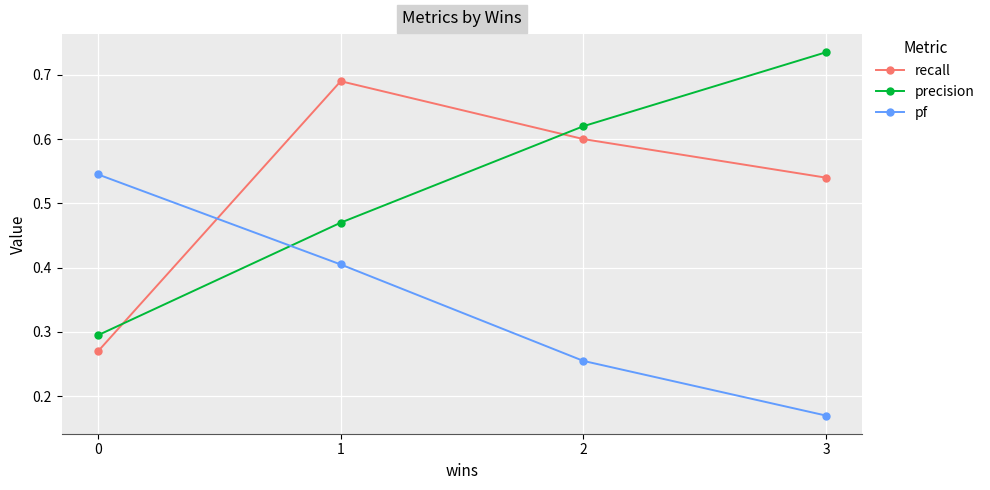

In recall, how many points are higher than both neighbors (excluding endpoints)?

1